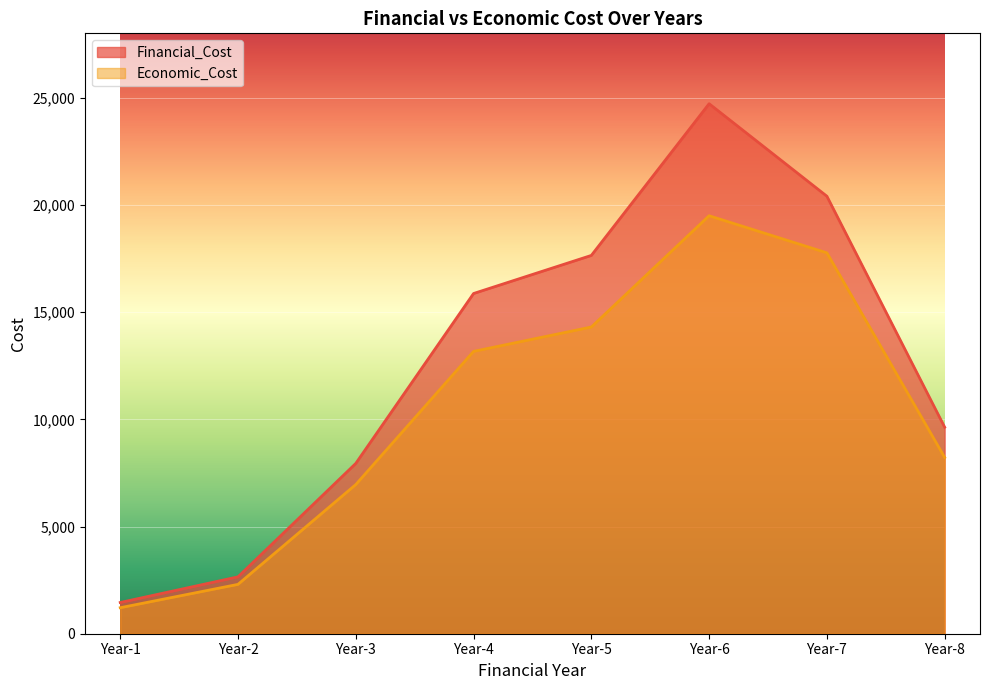

Reading left to right, list all the values displayed in this chart.

Financial_Cost: Year-1=1456.3	Year-2=2652.9	Year-3=7942.7	Year-4=15866.4	Year-5=17642.4	Year-6=24717.1	Year-7=20403.2	Year-8=9631.0
Economic_Cost: Year-1=1212.7	Year-2=2302.3	Year-3=6957.1	Year-4=13167.2	Year-5=14304.0	Year-6=19492.8	Year-7=17763.2	Year-8=8221.0